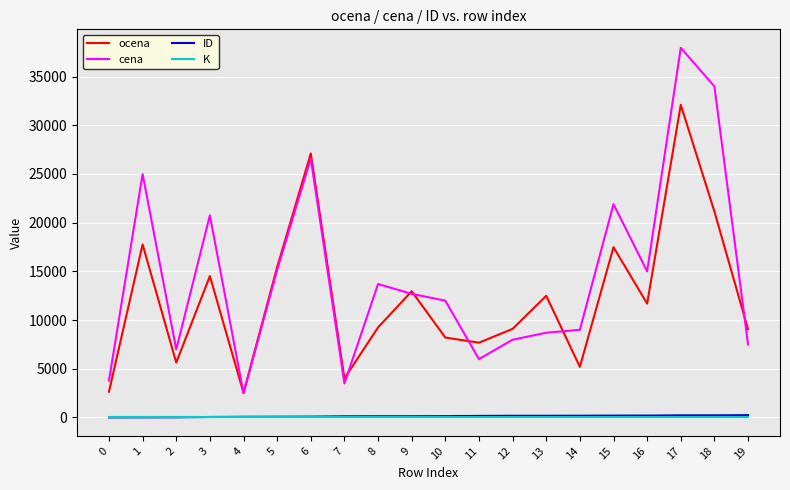

True or false: ID and cena cross at least once.

False